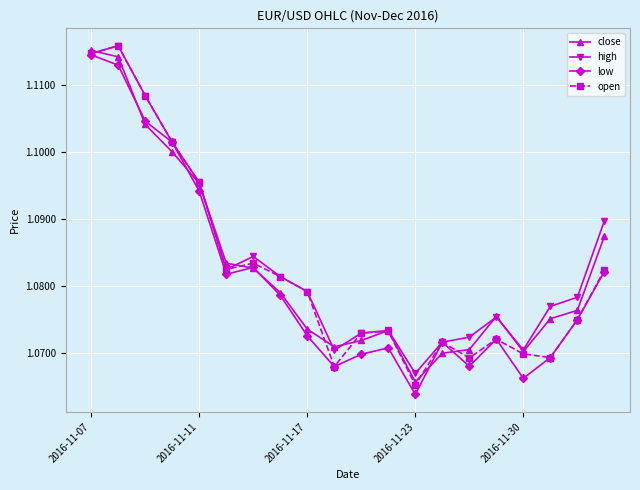

At how many categories does at least one series exceed 1?

20